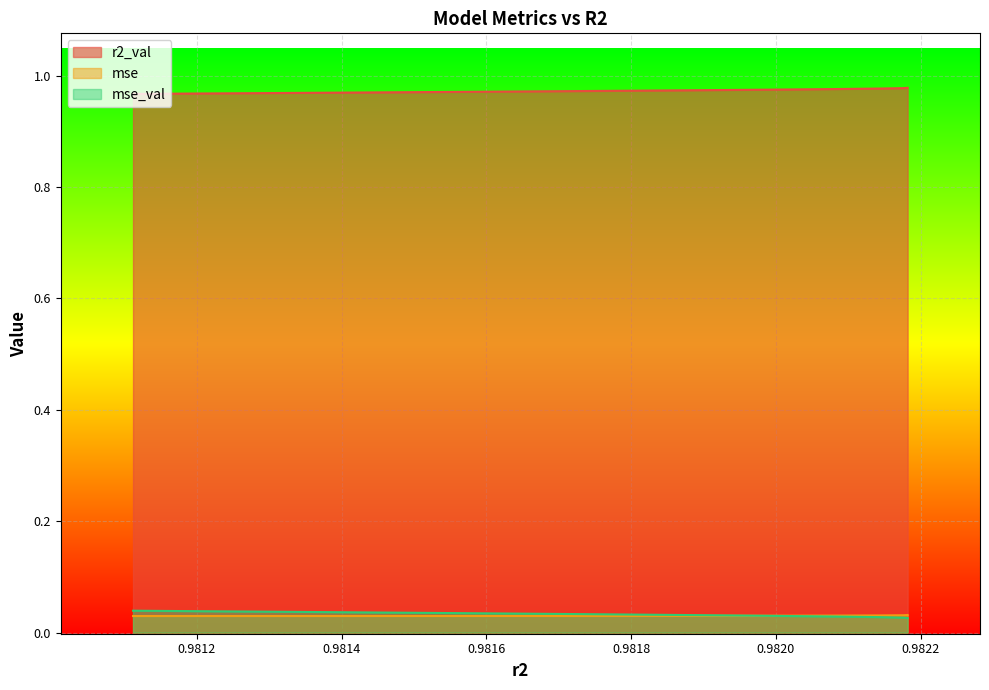

Which series ends up on top after the final intersection of mse and mse_val?

mse